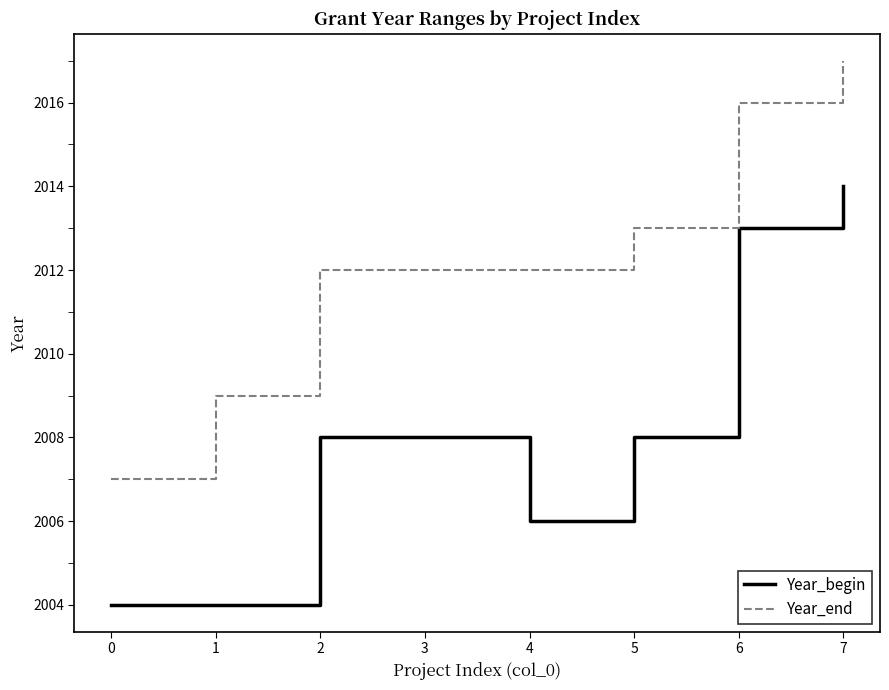

What value does the Year_begin series have at 0?

2004